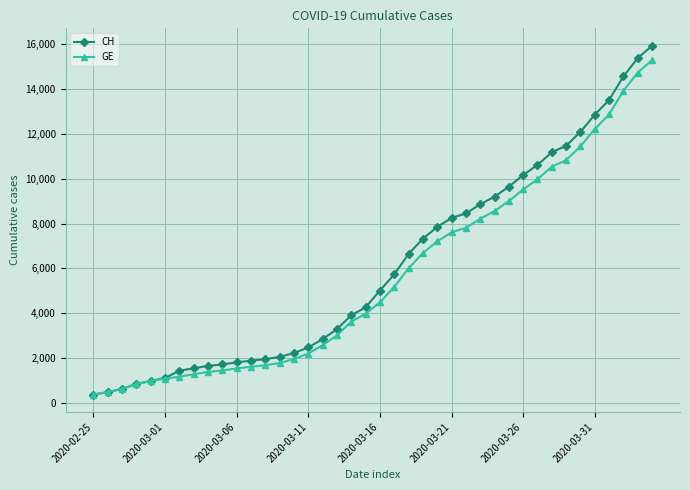

What is the value of the CH point at the 12th from the left?

1885